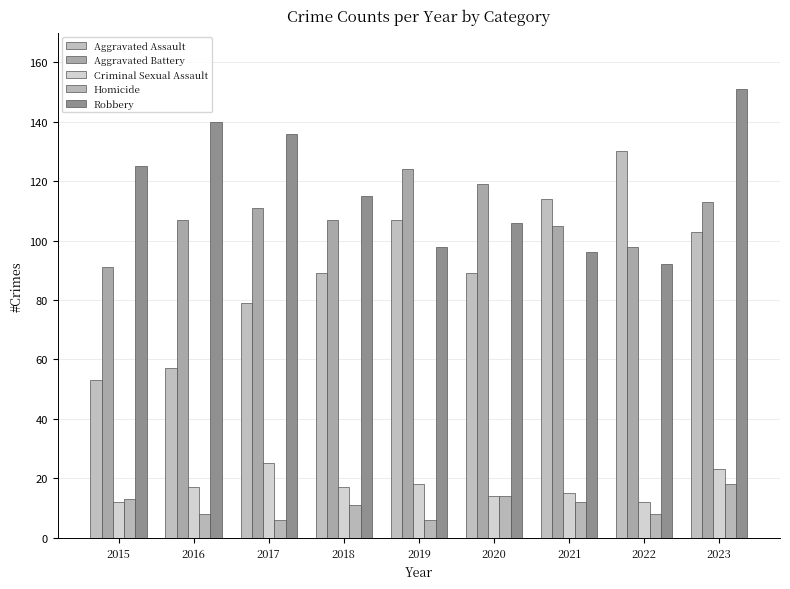

Rank the series by their maximum value, from highest to lowest.

Robbery, Aggravated Assault, Aggravated Battery, Criminal Sexual Assault, Homicide